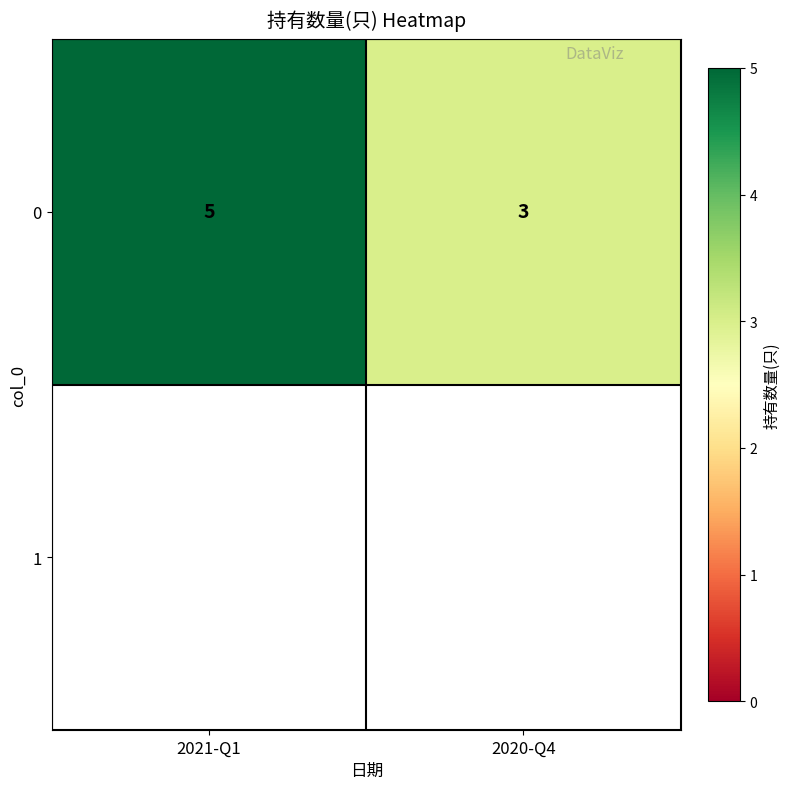

How many values are below 5?

1